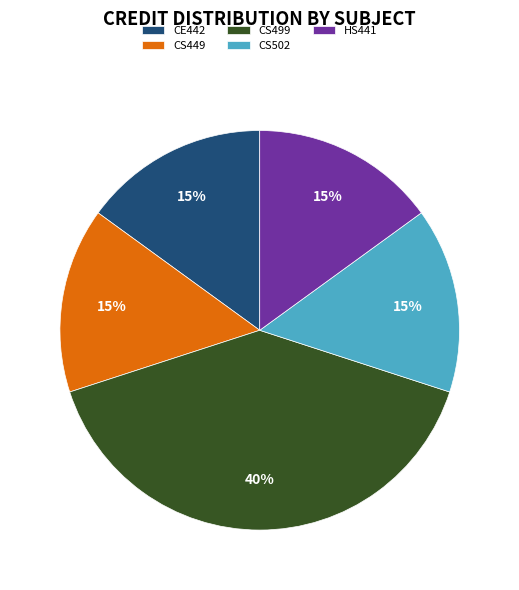

Is it true that CE442 is 3% of the pie?

False